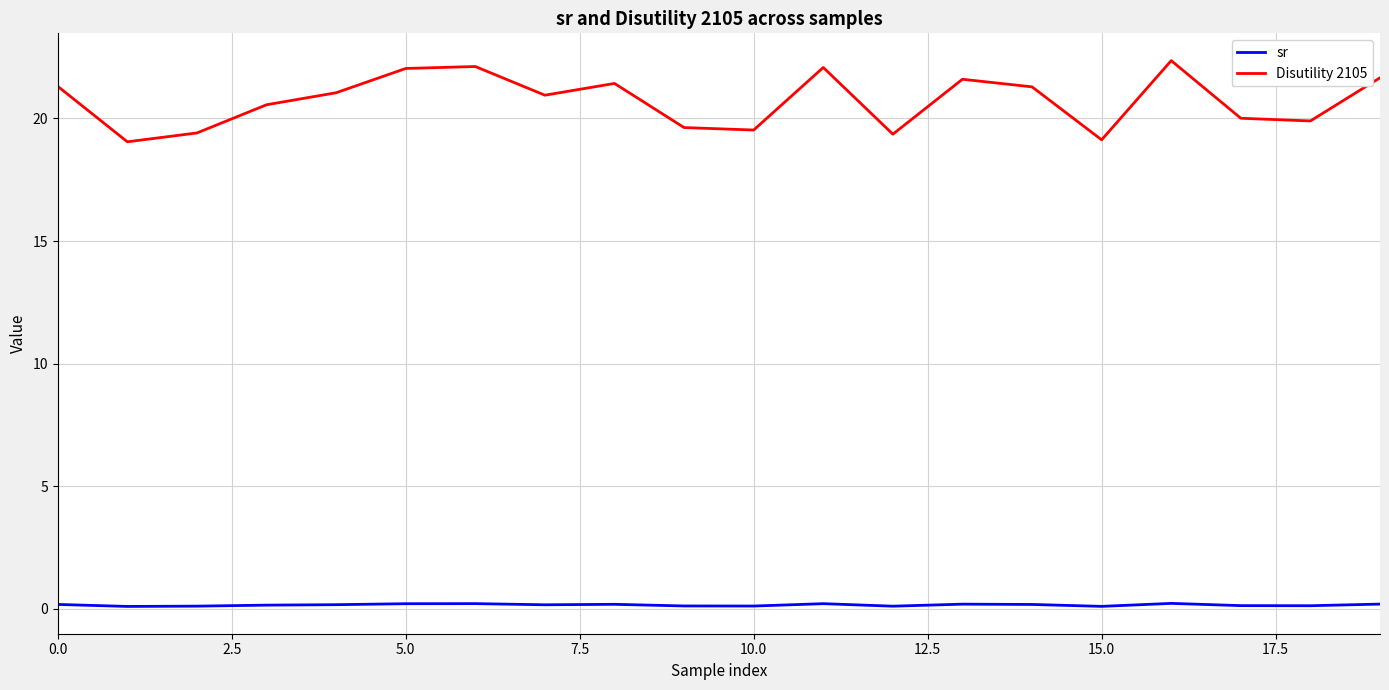

Which series has the largest range (max minus min)?

Disutility 2105